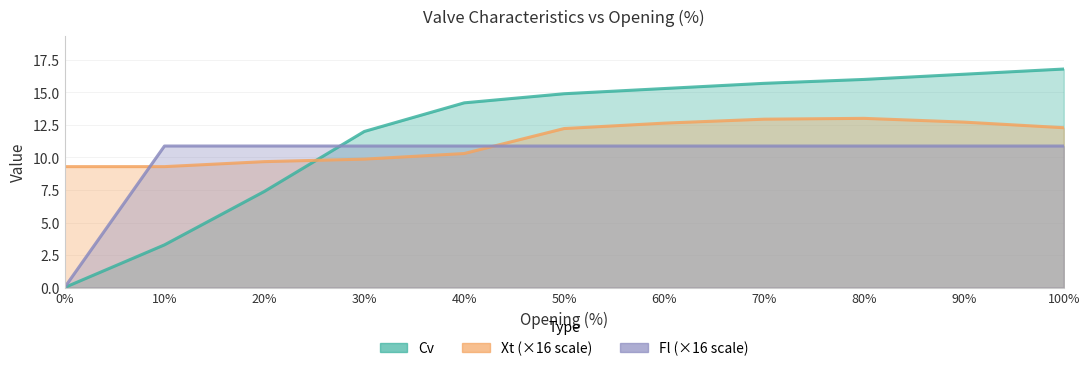

How many lines are shown in the chart?

3